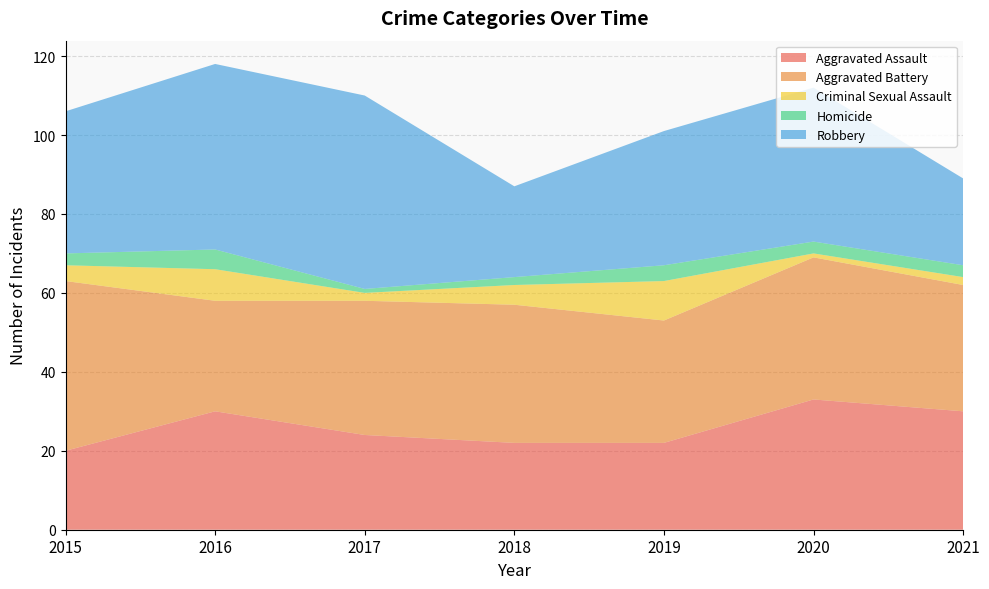

Reading right to left, list all the values displayed in this chart.

Aggravated Assault: 2021=30	2020=33	2019=22	2018=22	2017=24	2016=30	2015=20
Aggravated Battery: 2021=32	2020=36	2019=31	2018=35	2017=34	2016=28	2015=43
Criminal Sexual Assault: 2021=2	2020=1	2019=10	2018=5	2017=2	2016=8	2015=4
Homicide: 2021=3	2020=3	2019=4	2018=2	2017=1	2016=5	2015=3
Robbery: 2021=22	2020=39	2019=34	2018=23	2017=49	2016=47	2015=36